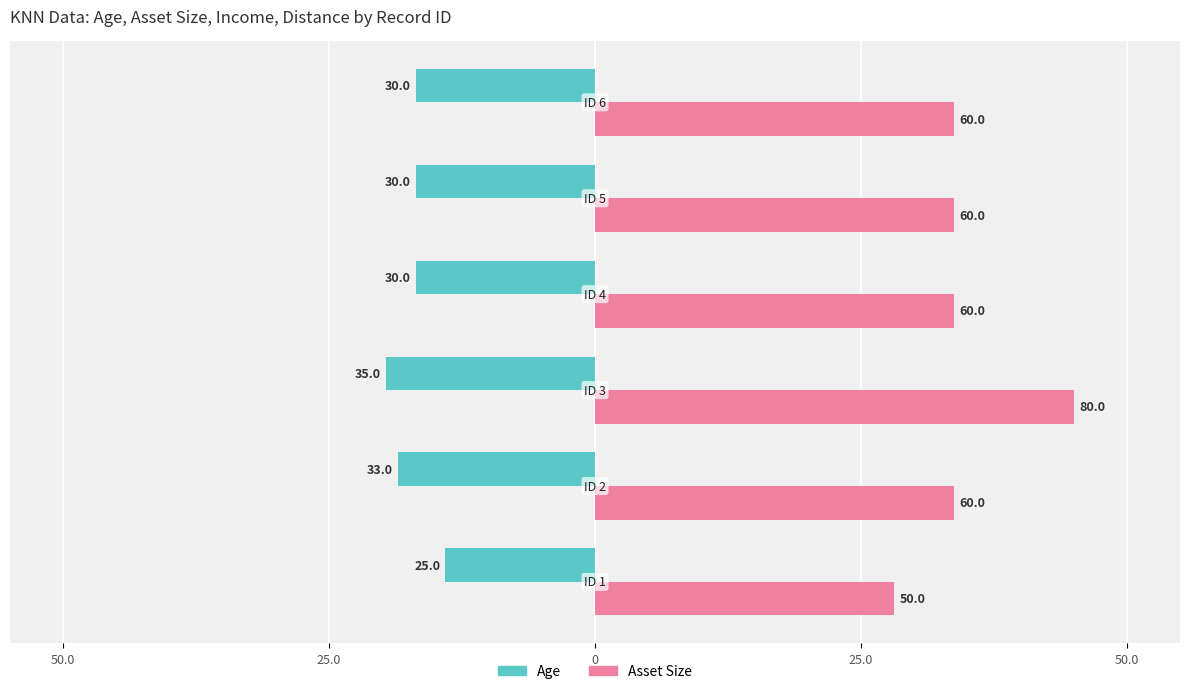

What are all the series names shown in the legend?

Age, Asset Size